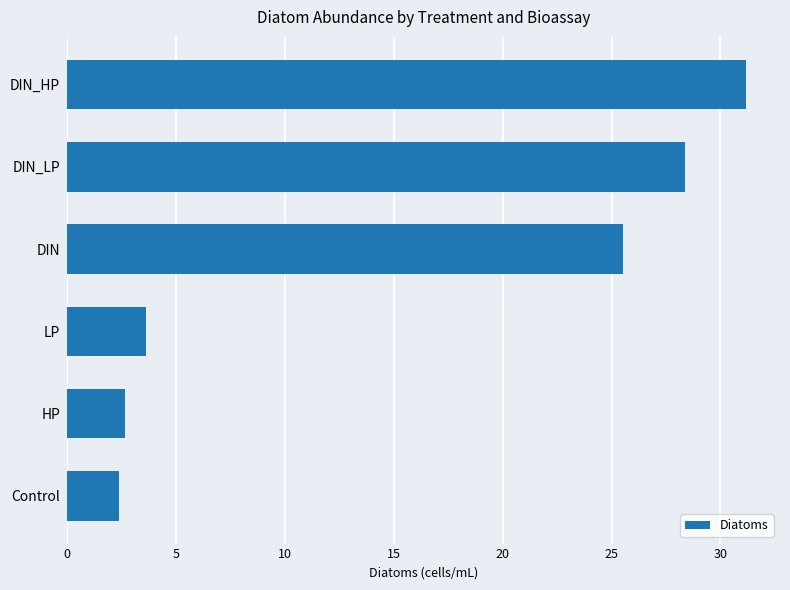

Rank the categories by value from lowest to highest.

Control, HP, LP, DIN, DIN_LP, DIN_HP